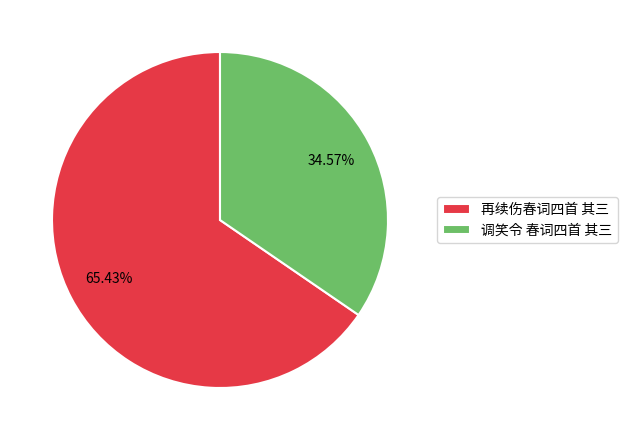

What percentage is NOT represented by 再续伤春词四首 其三?

34.6%